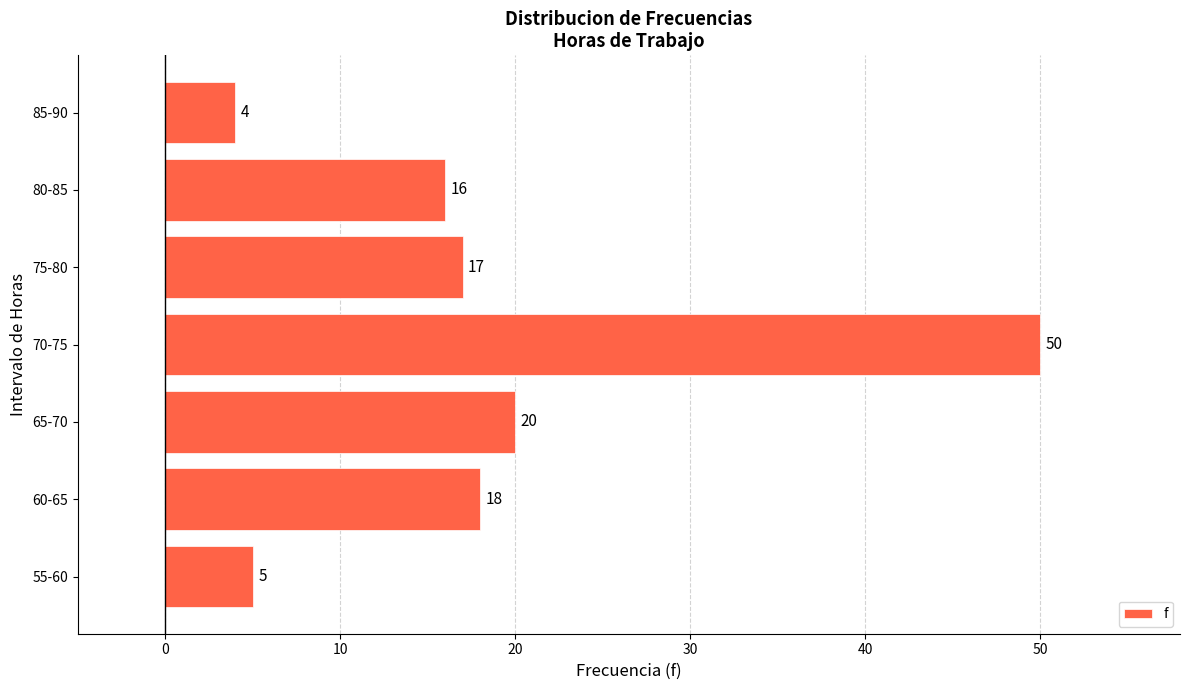

How many data points are less than 17?

3